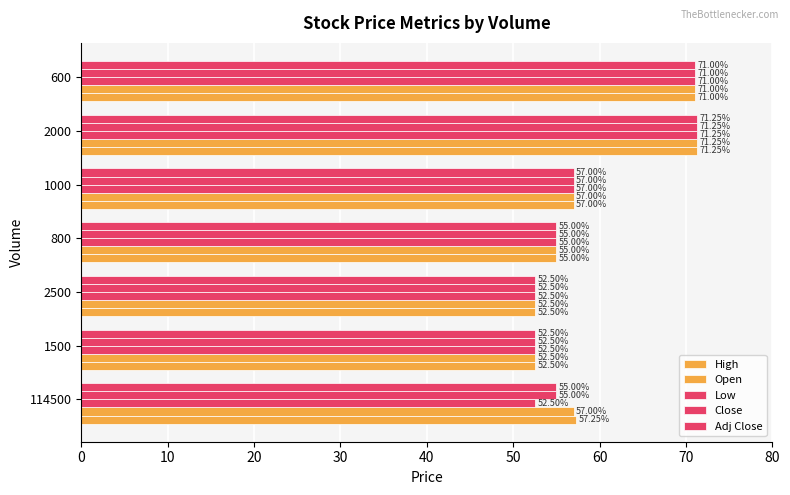

At how many categories does at least one series exceed 56?

4